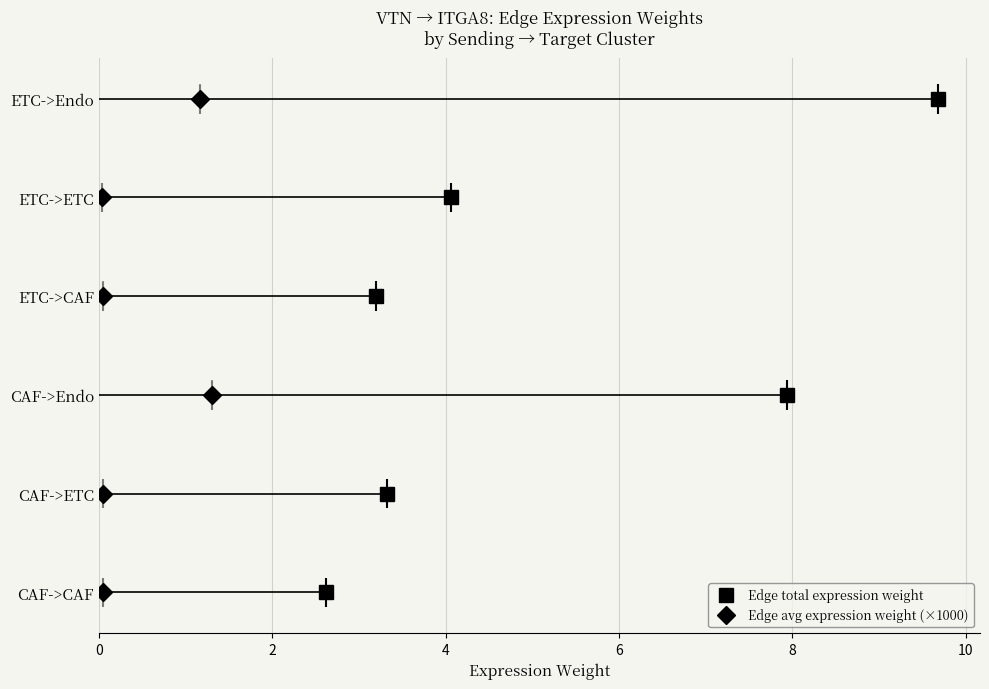

How many lines are shown in the chart?

2